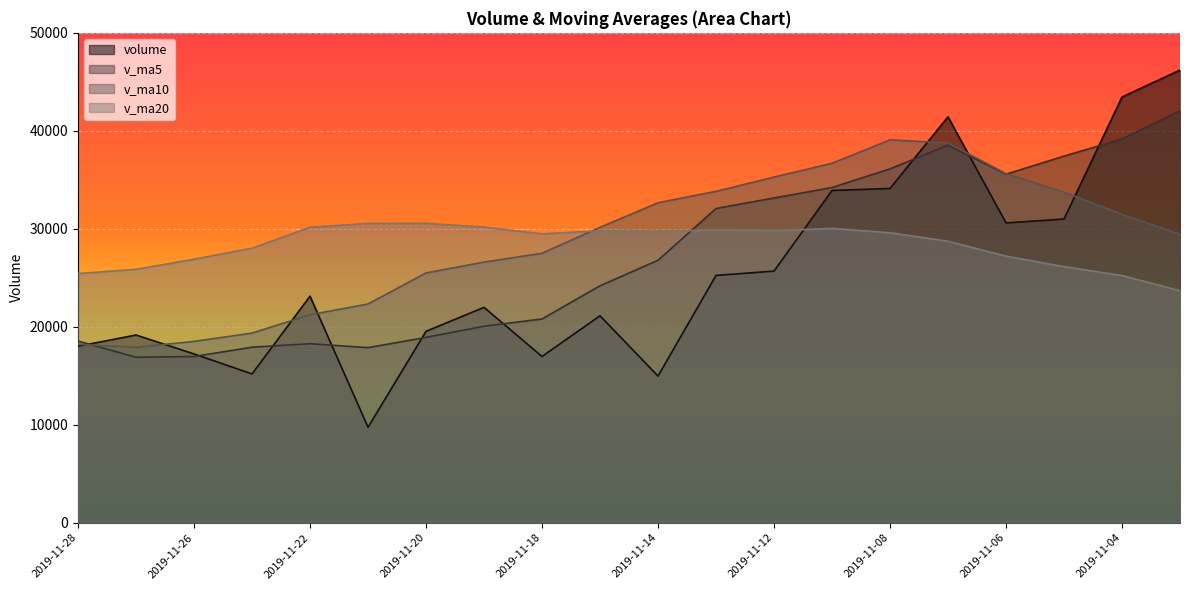

What is the sum of the volume values at 2019-11-28 and 2019-11-18?

34980.8